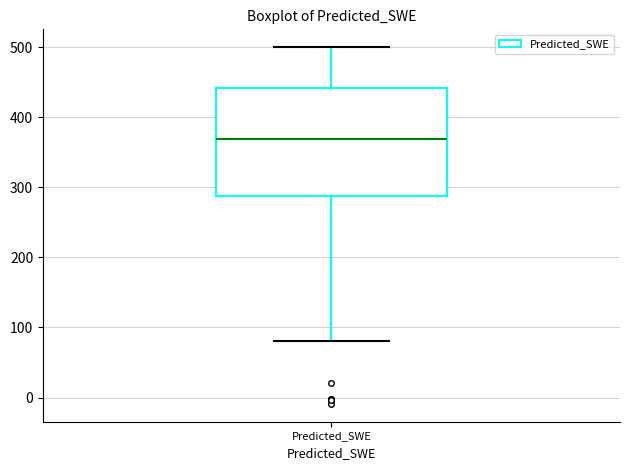

Transcribe this box plot: give where the median line is, the range the box spans, and where the two whiskers end, as read against the y-axis. The values are not printed on the chart, so give them approximately, as read against the axis.

median 370, box 290 to 440, whiskers 80 to 500